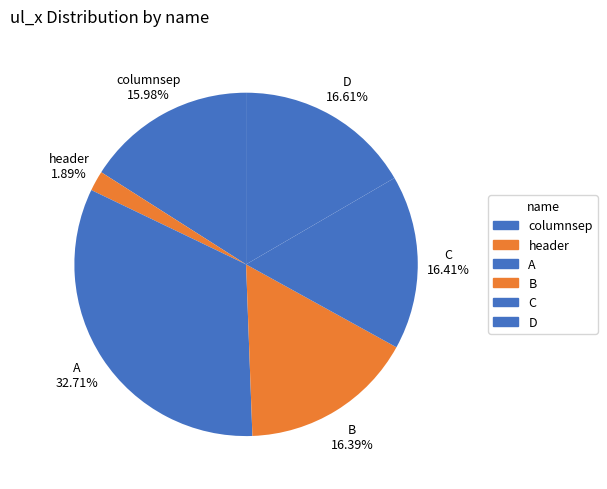

Is there any slice that represents more than half of the pie?

No